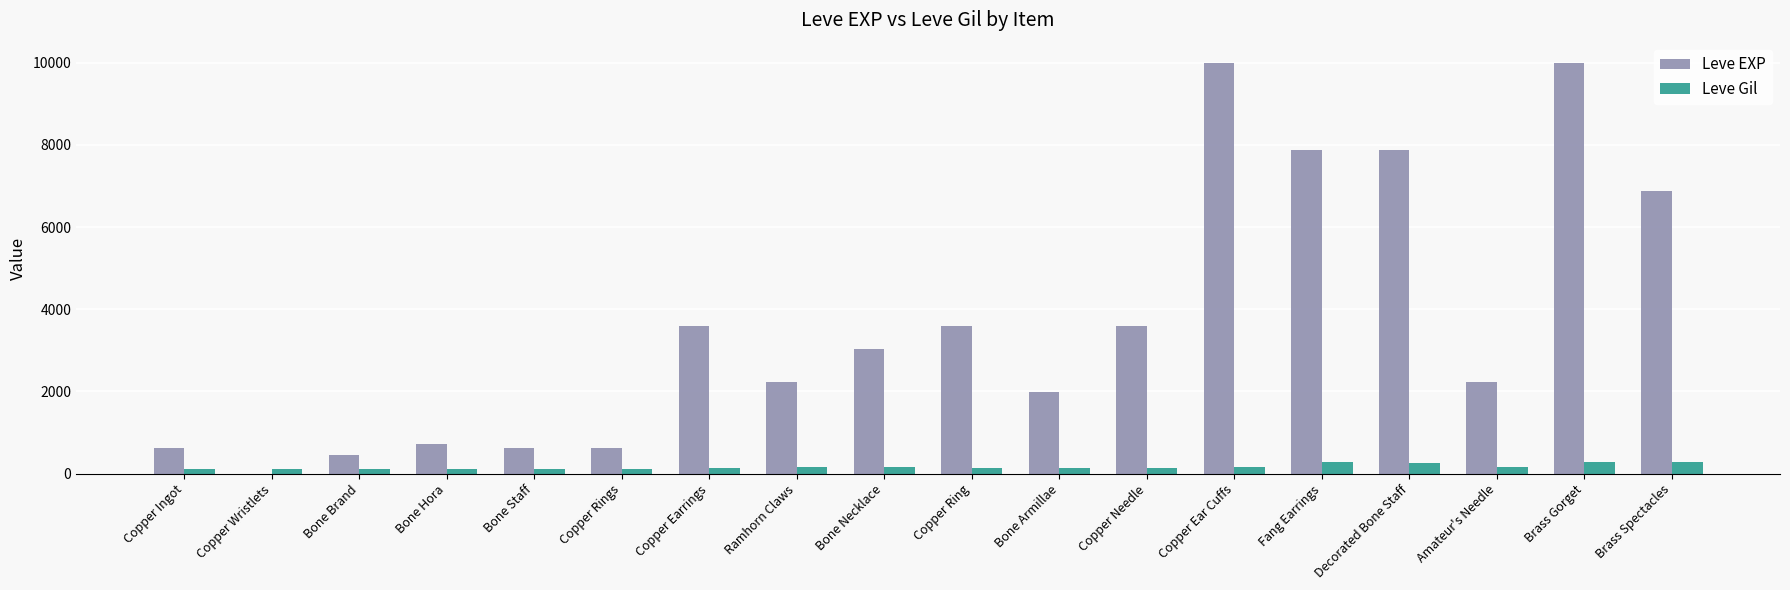

Is the value of Leve Gil at Bone Brand greater than the value of Leve EXP at Fang Earrings?

No